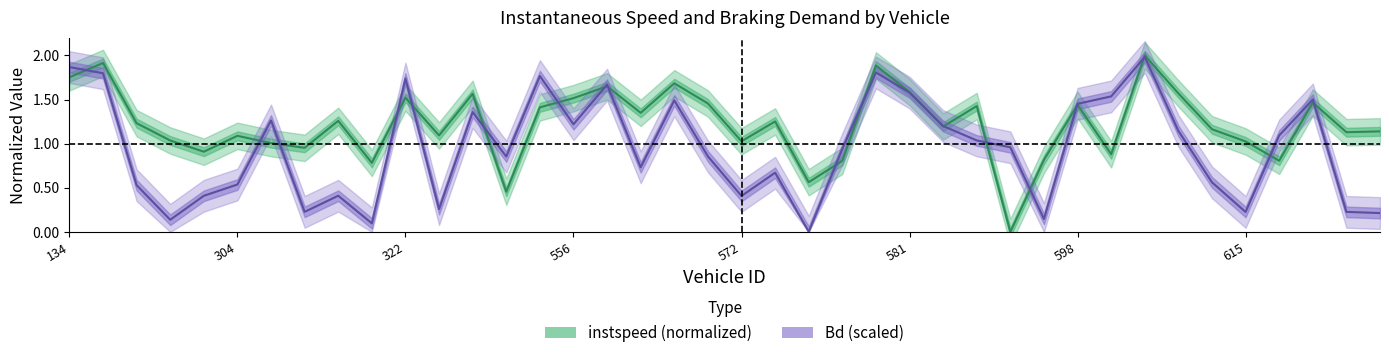

What is the sum of the instspeed values at 607 and 148?

2.4